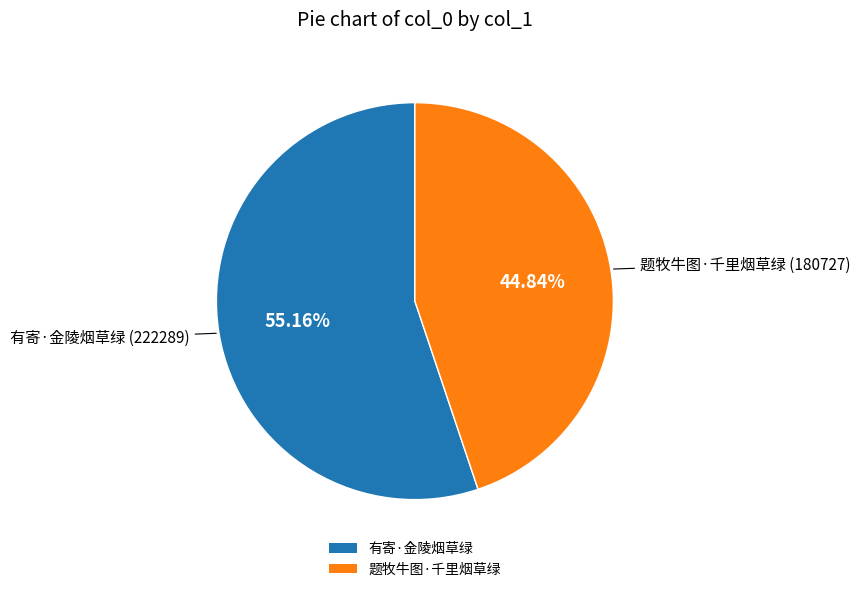

What is the smallest slice in the pie chart?

题牧牛图·千里烟草绿